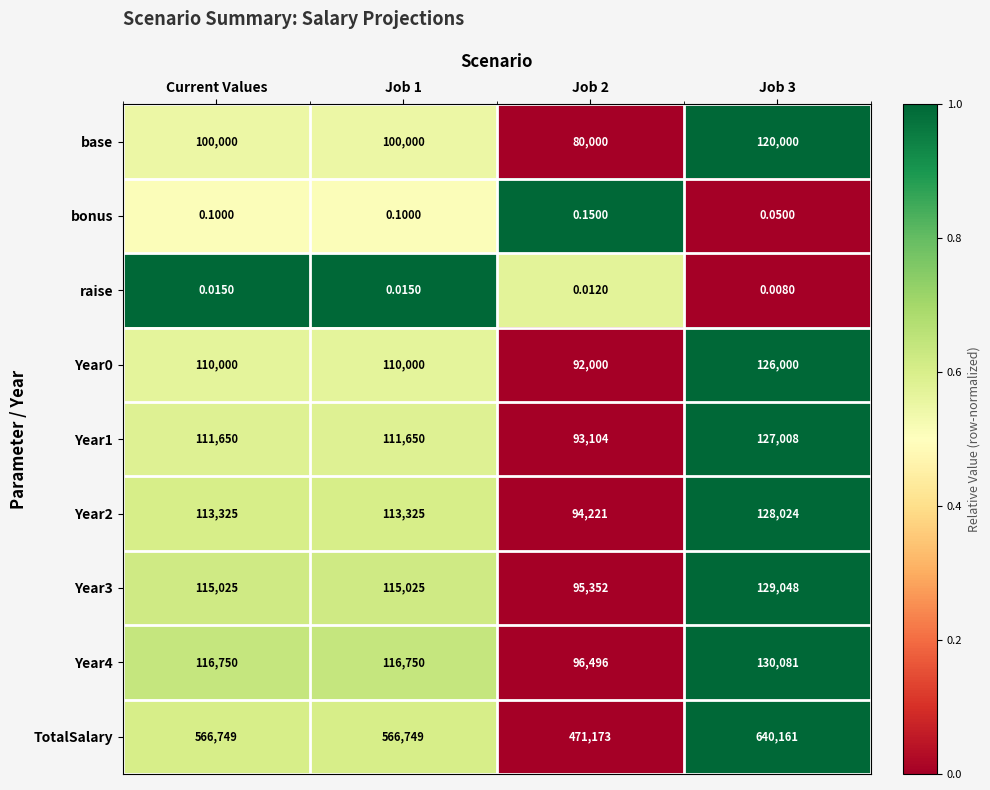

At how many categories does at least one series exceed 0?

4